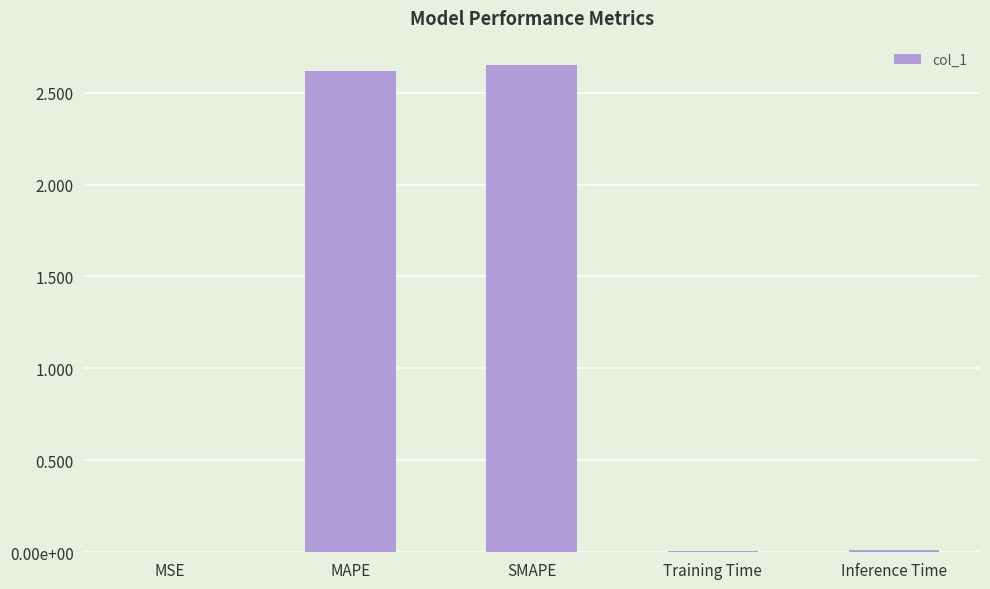

At which label is the value closest to 1?

Inference Time